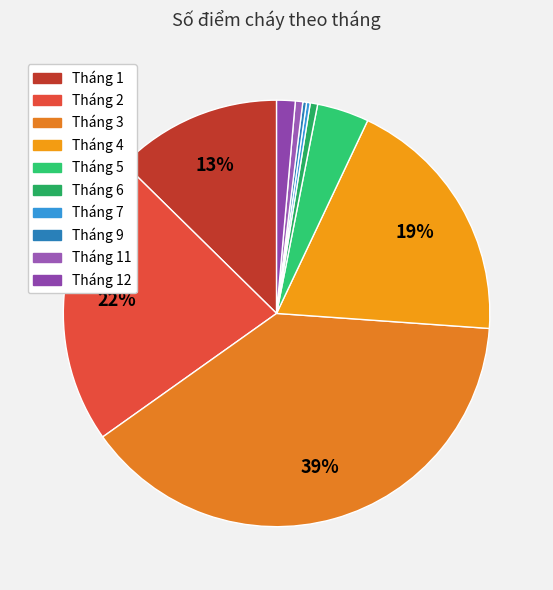

How many segments does this pie chart have?

10